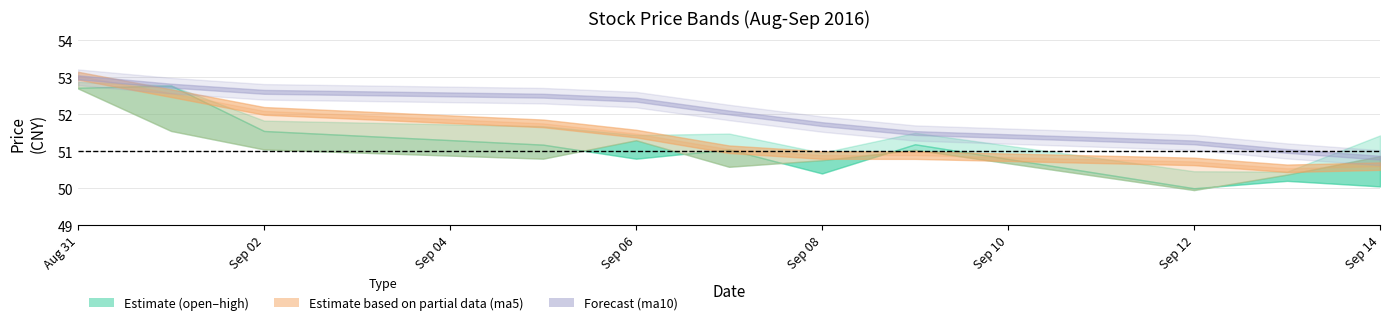

Is this an area chart (filled region under the line)?

No